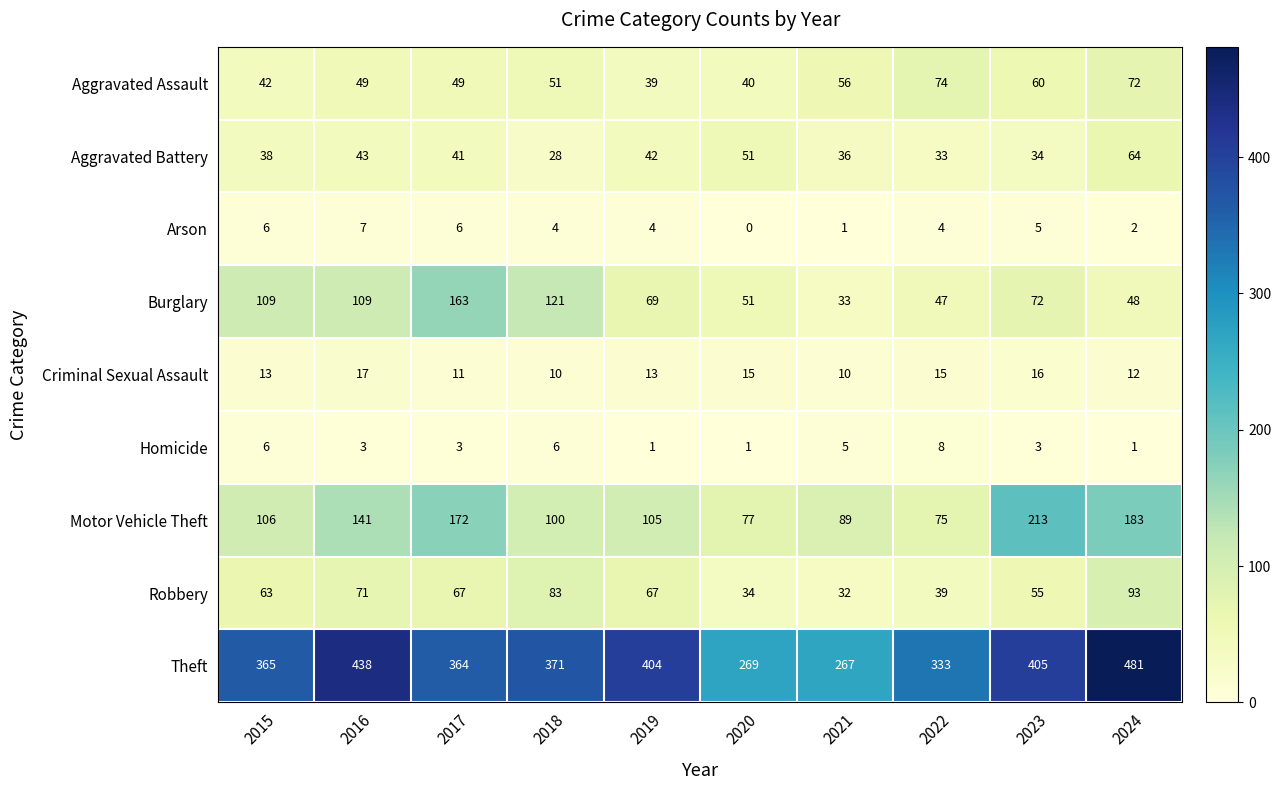

Which series has the largest total across all categories?

Theft